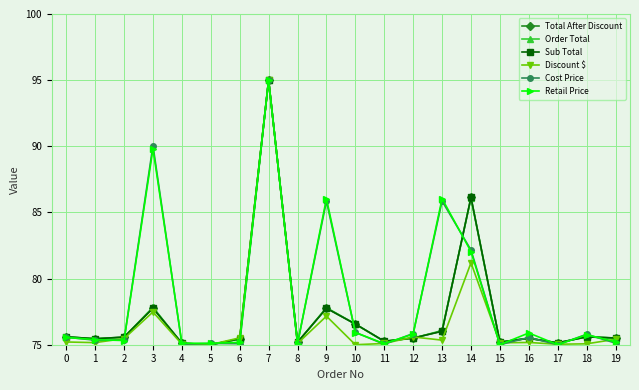

True or false: Retail Price has more than 1 interior local peaks.

True